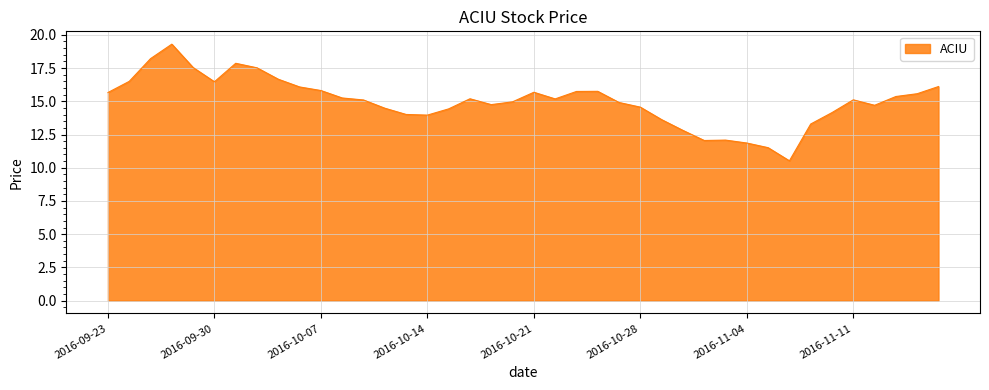

What is the difference between the maximum and minimum values?

8.8